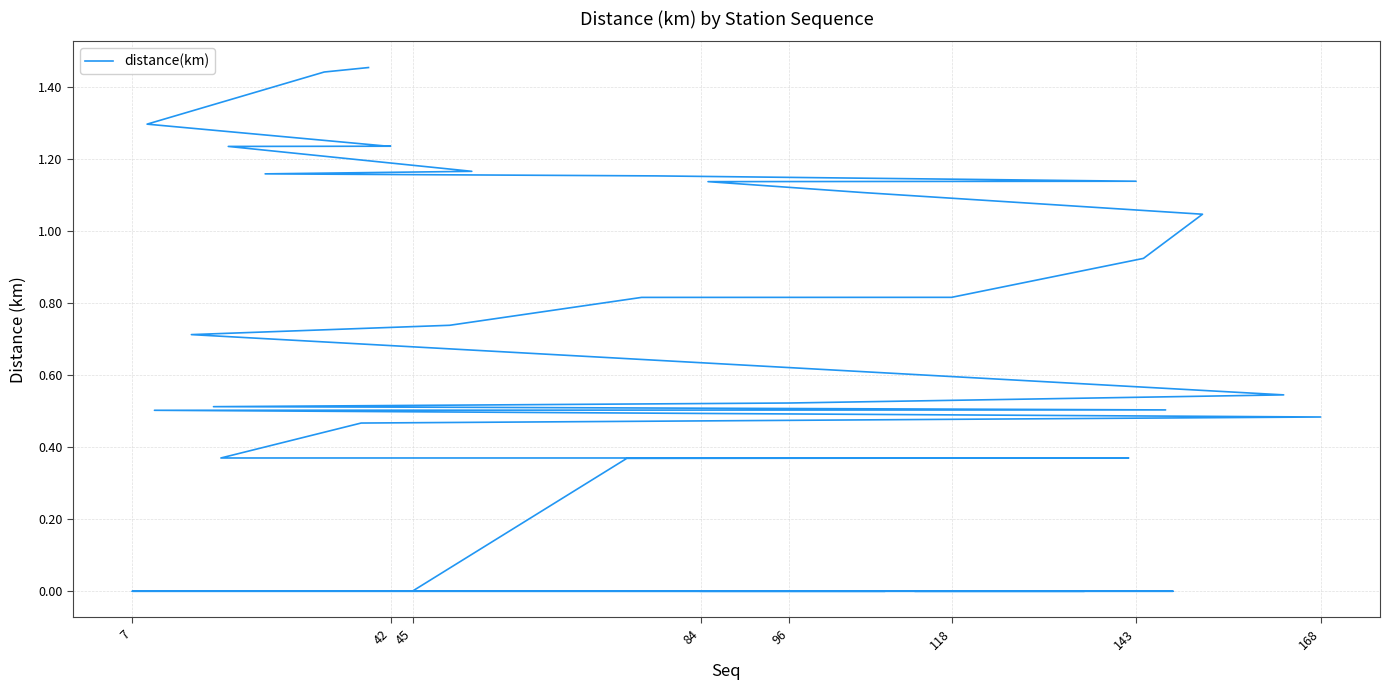

Which category has the lowest value across all series?

84